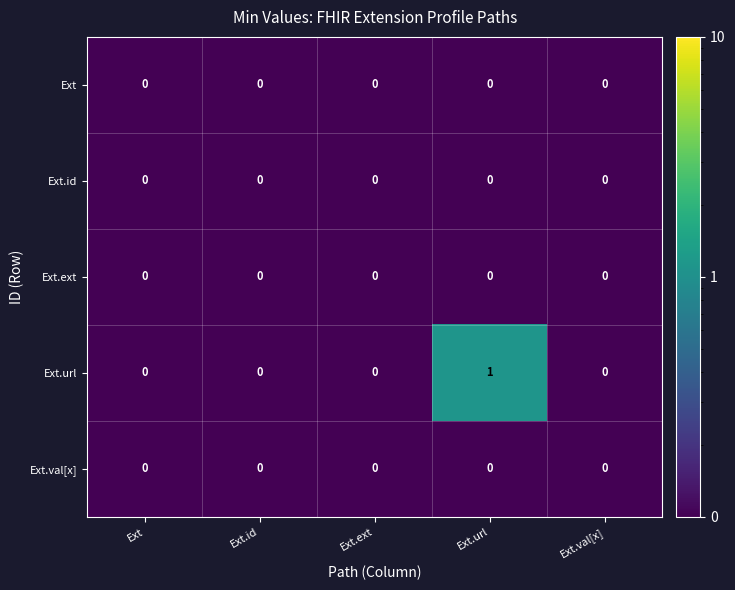

At which category is the sum across all series the highest?

Ext.url